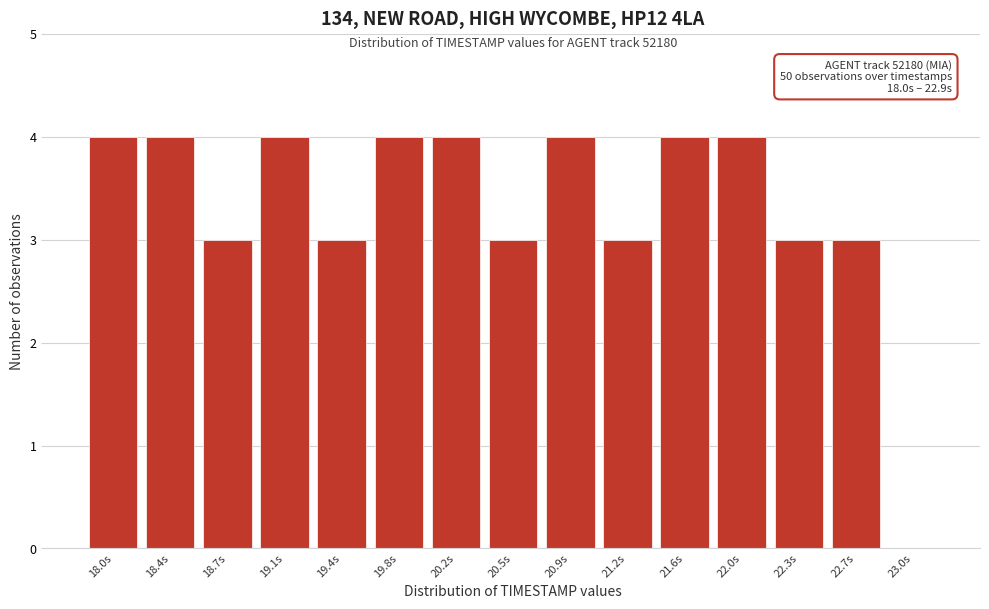

Reading left to right, list all the values displayed in this chart.

18.0s=4	18.4s=4	18.7s=3	19.1s=4	19.4s=3	19.8s=4	20.2s=4	20.5s=3	20.9s=4	21.2s=3	21.6s=4	22.0s=4	22.3s=3	22.7s=3	23.0s=0